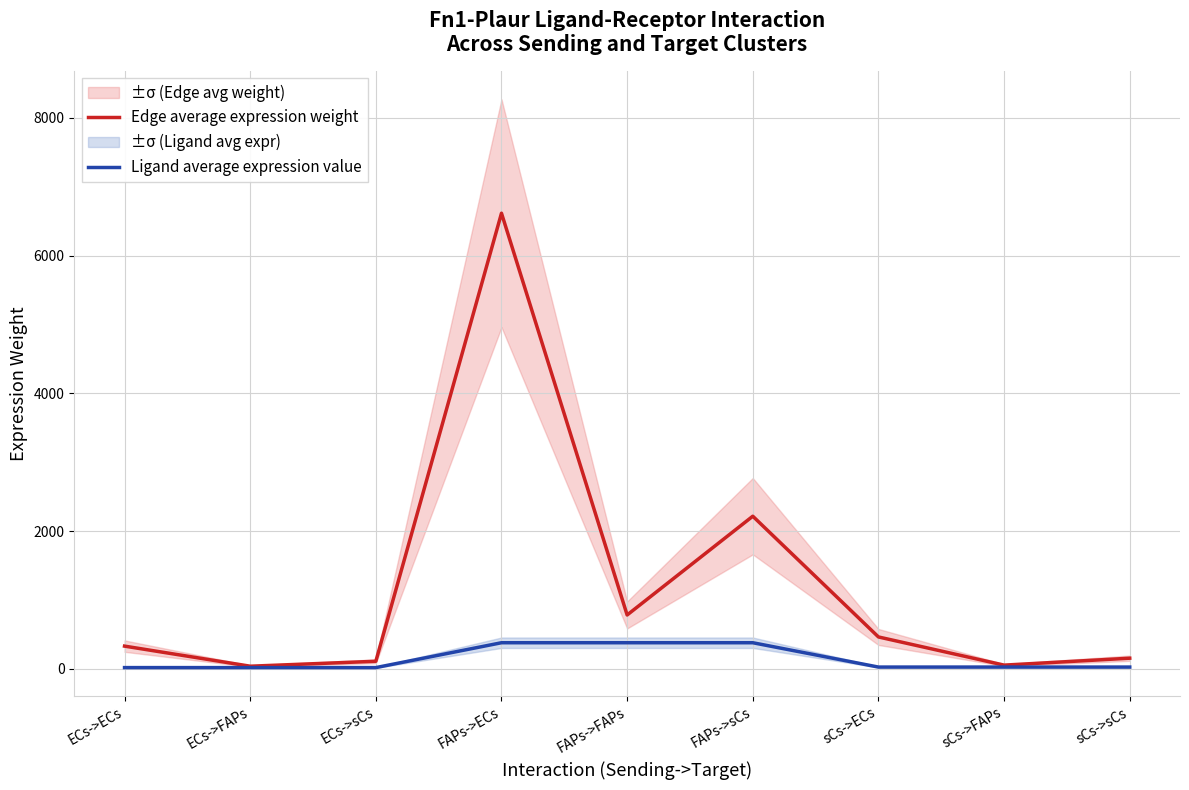

Reading left to right, list all the values displayed in this chart.

Edge average expression weight: ECs->ECs=330.8	ECs->FAPs=39.1	ECs->sCs=110.8	FAPs->ECs=6615.8	FAPs->FAPs=782.8	FAPs->sCs=2216.7	sCs->ECs=463.8	sCs->FAPs=54.9	sCs->sCs=155.4
Ligand average expression value: ECs->ECs=19.0	ECs->FAPs=19.0	ECs->sCs=19.0	FAPs->ECs=380.0	FAPs->FAPs=380.0	FAPs->sCs=380.0	sCs->ECs=26.6	sCs->FAPs=26.6	sCs->sCs=26.6